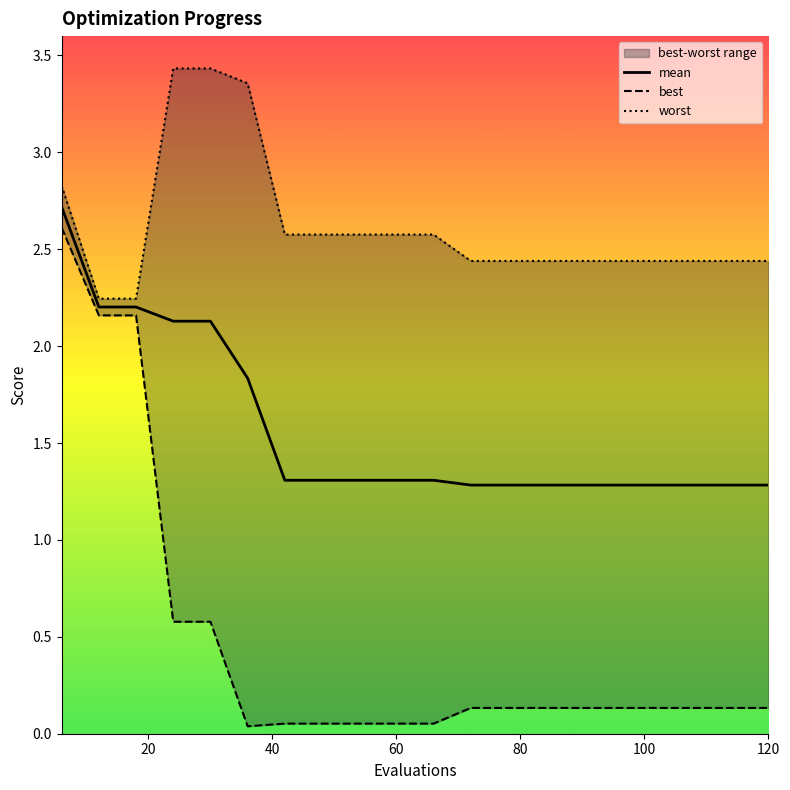

Which series has the largest total across all categories?

worst